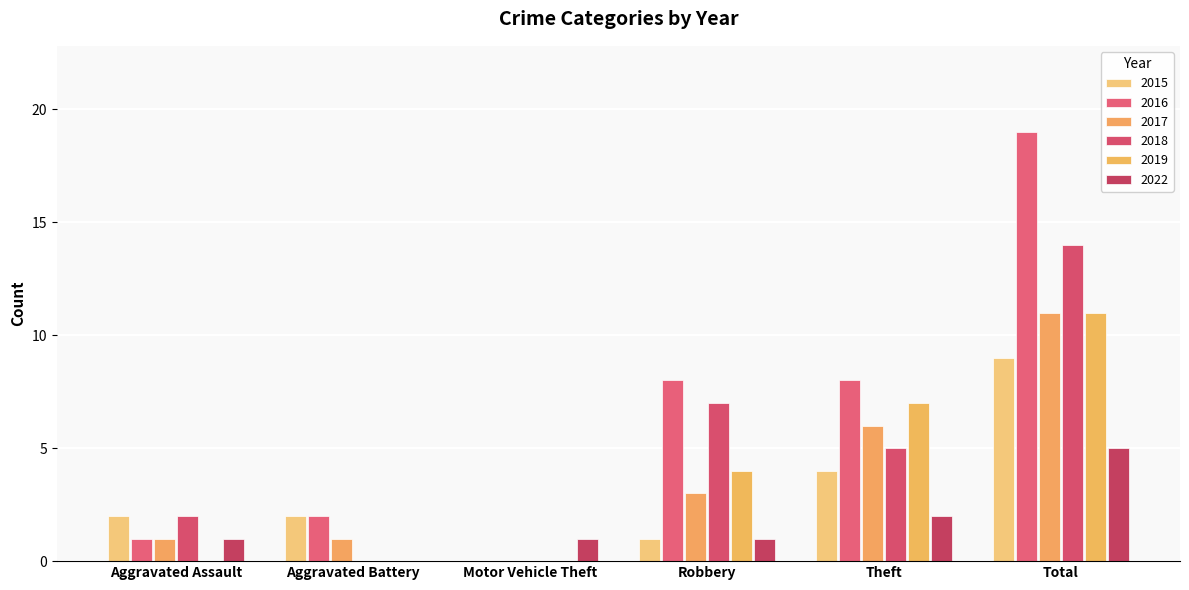

True or false: 2017 has a value of 6 at Theft.

True